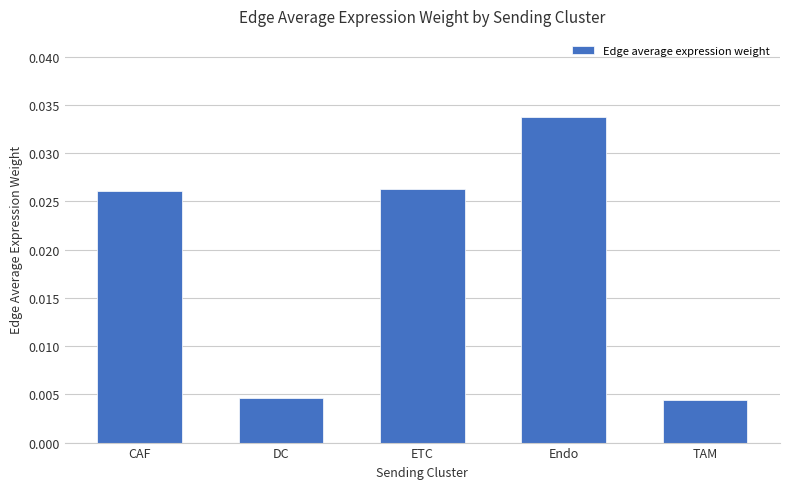

What is the label of the 5th bar from the left?

TAM